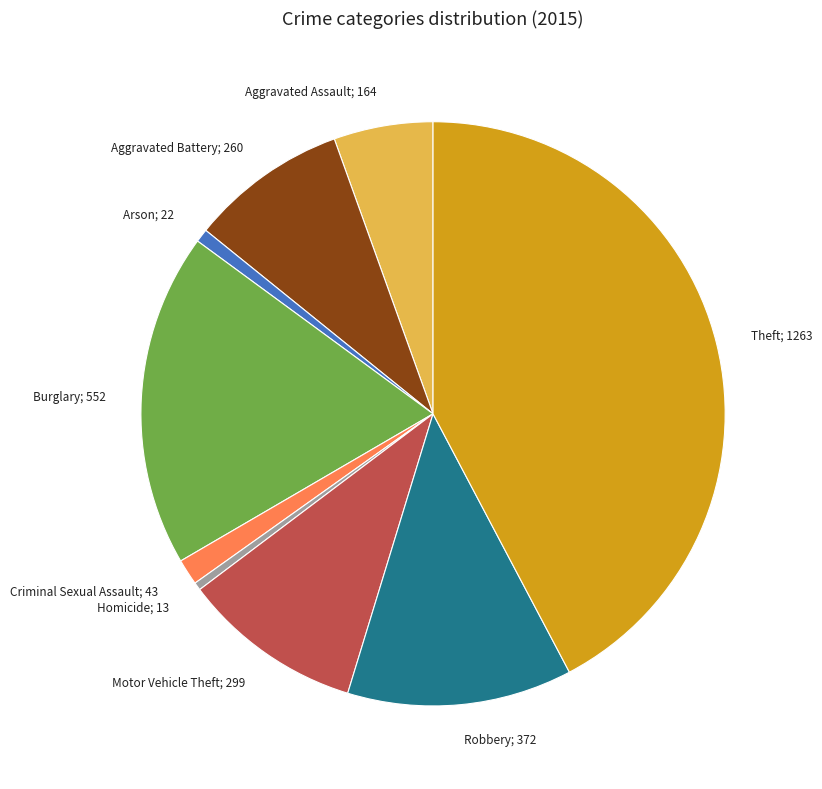

What is the ratio of the value at Theft; 1263 to the value at Aggravated Assault; 164?

7.7